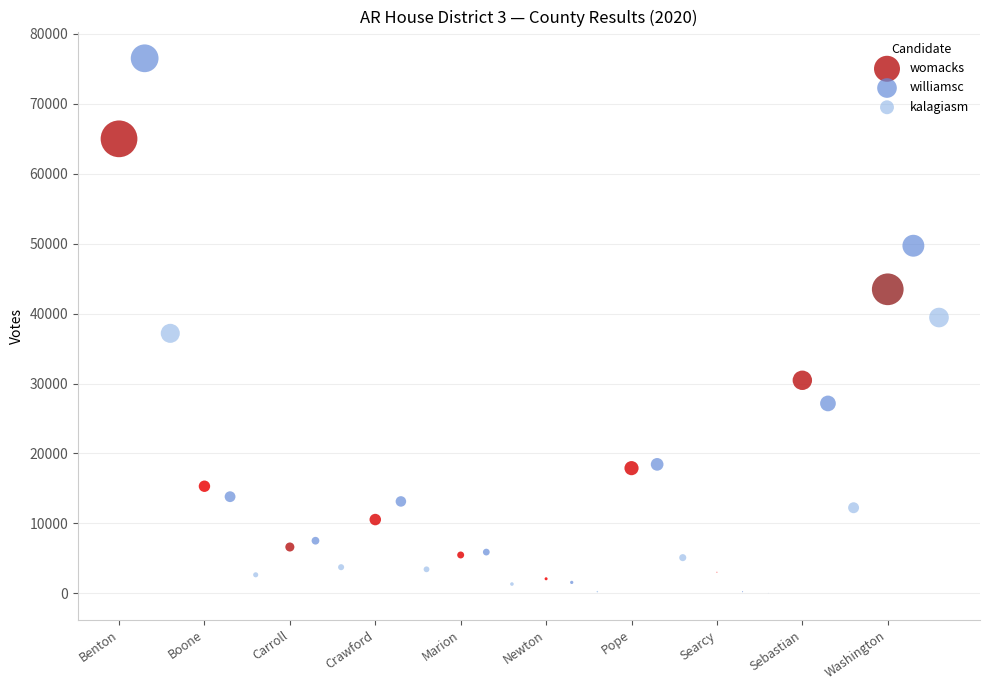

Which series contains the highest Y value?

williamsc